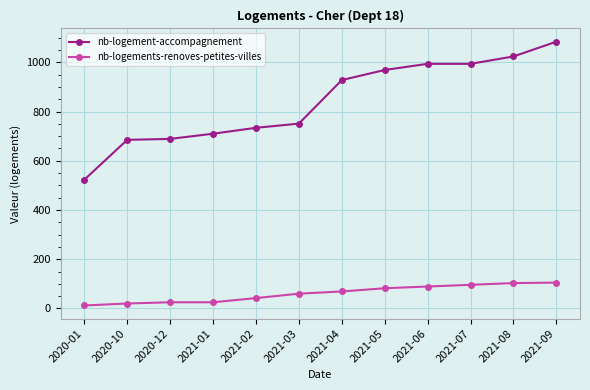

Rank the series by their maximum value, from lowest to highest.

nb-logements-renoves-petites-villes, nb-logement-accompagnement